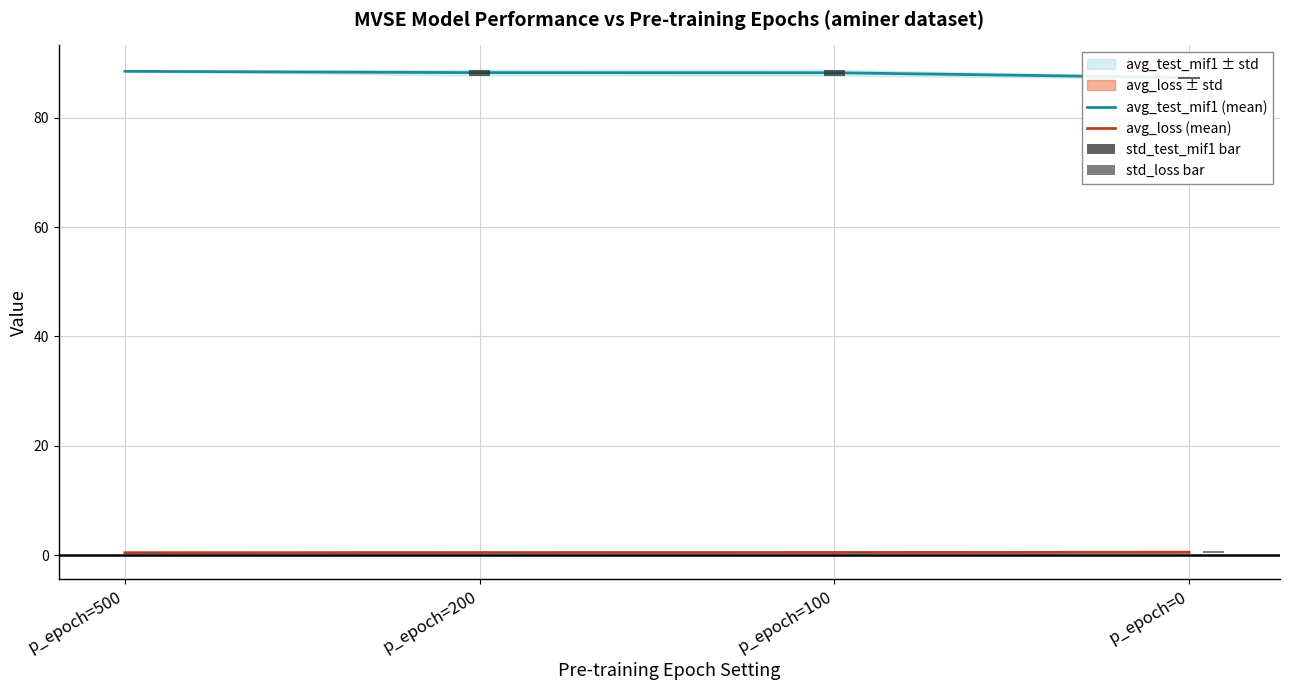

Reading right to left, what are all the values shown in this chart?

avg_test_mif1 (mean): 87.4	88.3	88.3	88.5
avg_loss (mean): 0.5	0.5	0.5	0.4